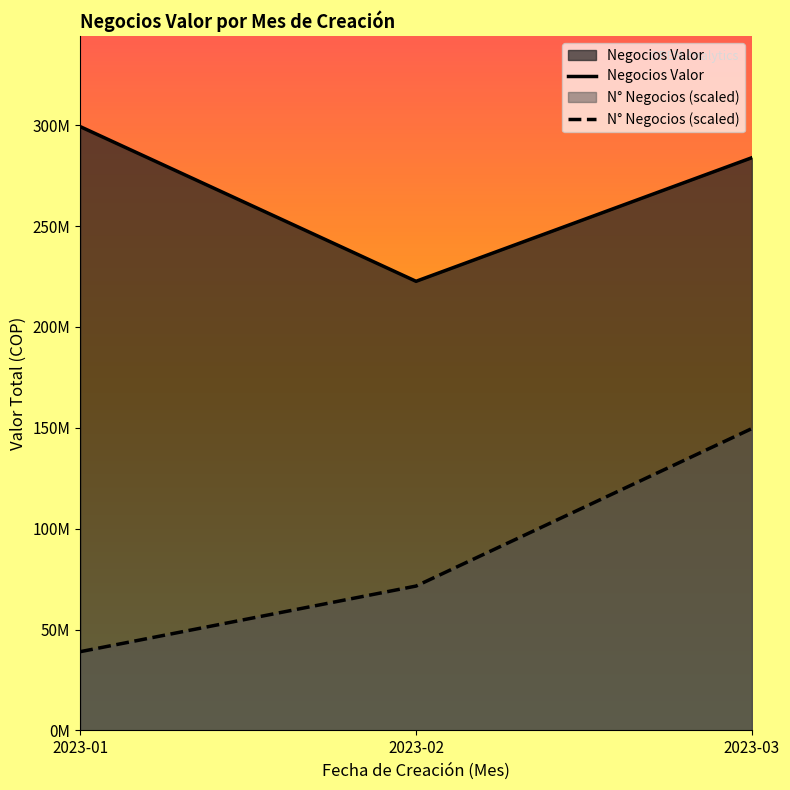

Count the number of data series in this chart.

2